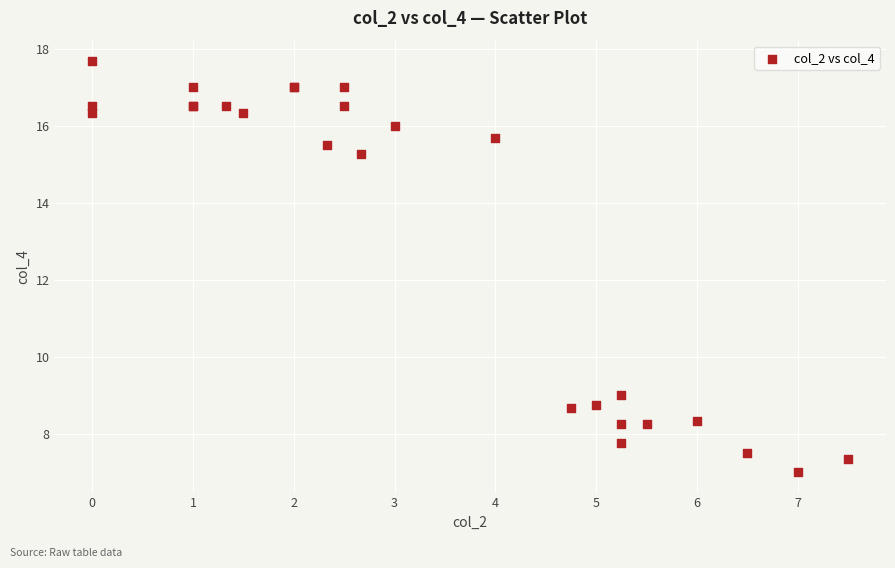

What Y value in the scatter plot is closest to 12?

9.0